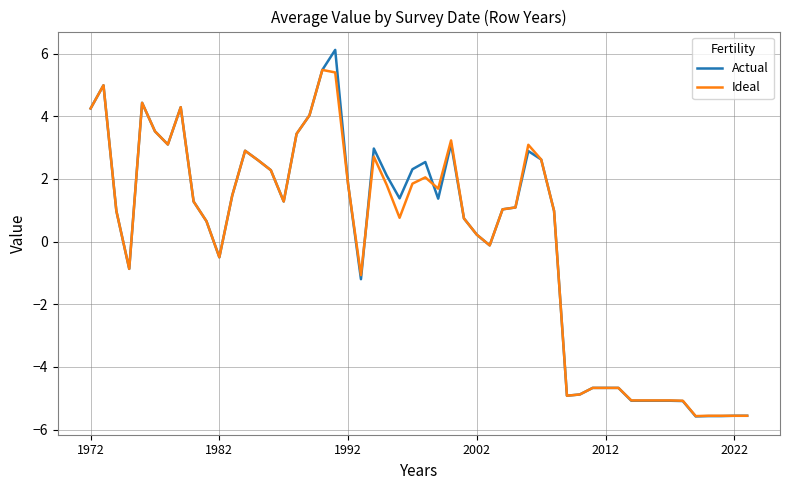

Which series has the largest range (max minus min)?

Actual